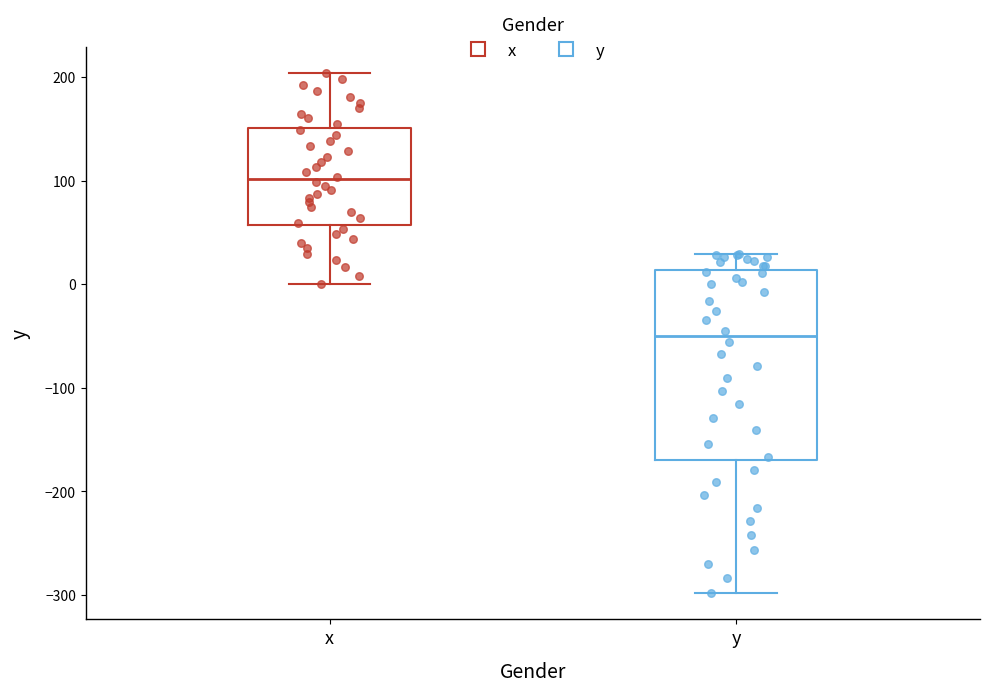

Which box is the tallest, from its lower edge to its upper edge?

y